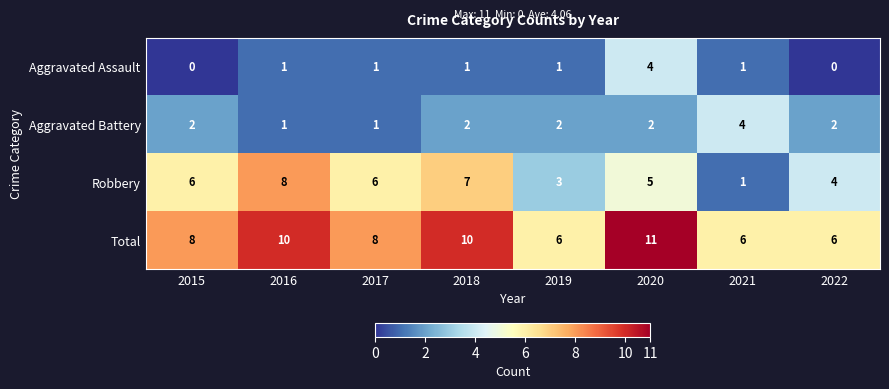

What is the total value across all series at 2021?

12